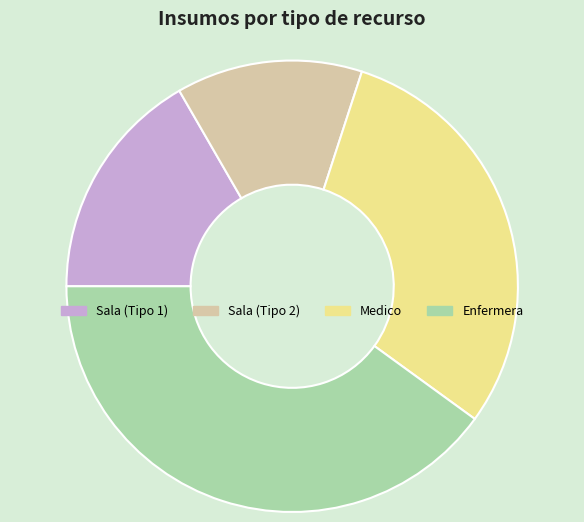

Which slice is the largest?

Enfermera